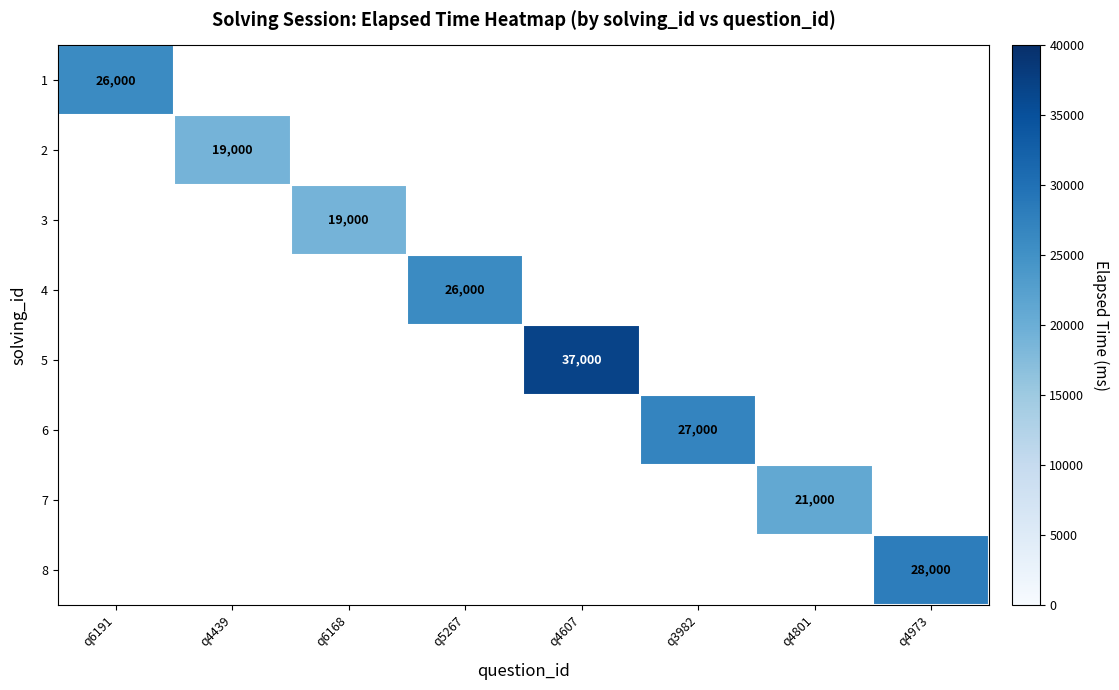

Is it true that 3 equals 19000 at q6168?

True